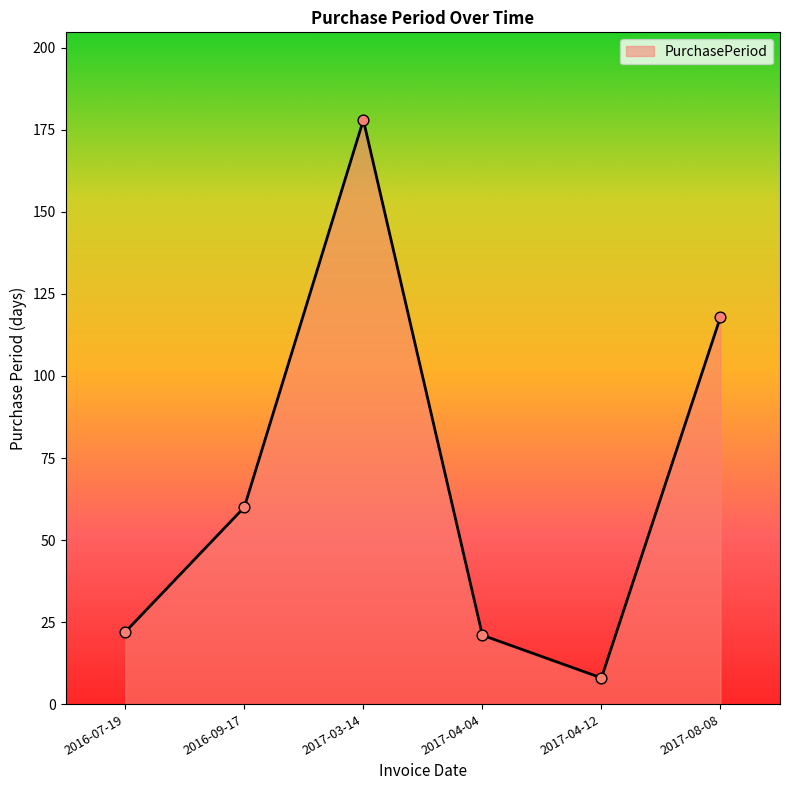

Which has a higher value, 2016-09-17 or 2017-04-04?

2016-09-17